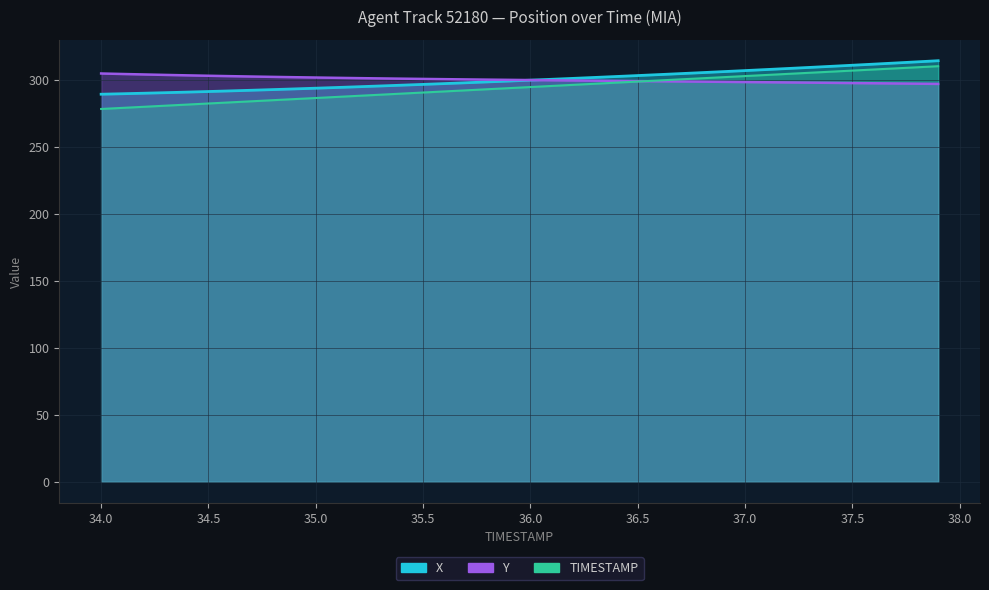

What is the sum of the TIMESTAMP values at 37.8 and 34.6?

592.1